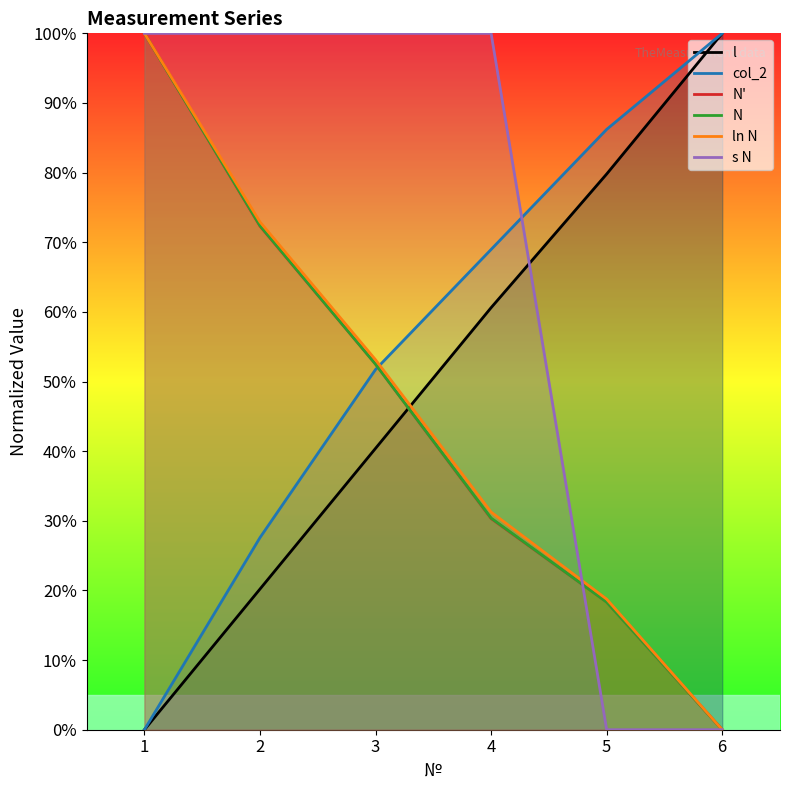

What is the difference between the highest and lowest values at 5?

0.9